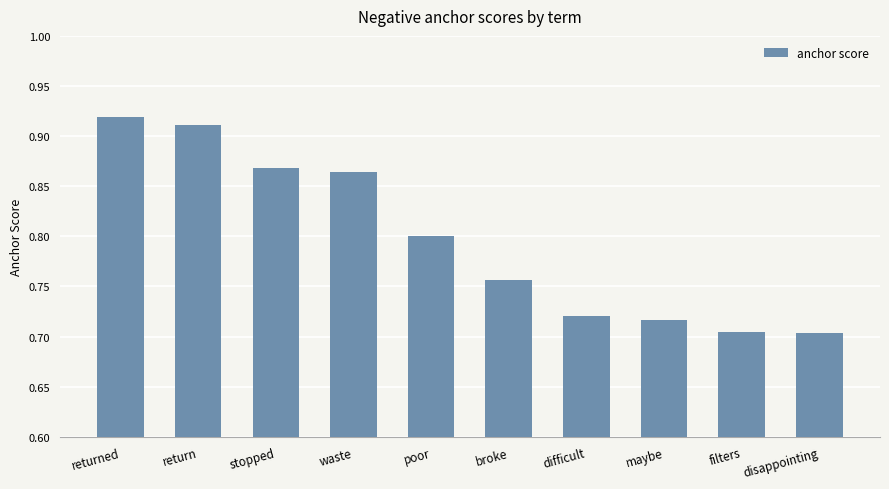

The value at filters is 0.7. True or false?

True